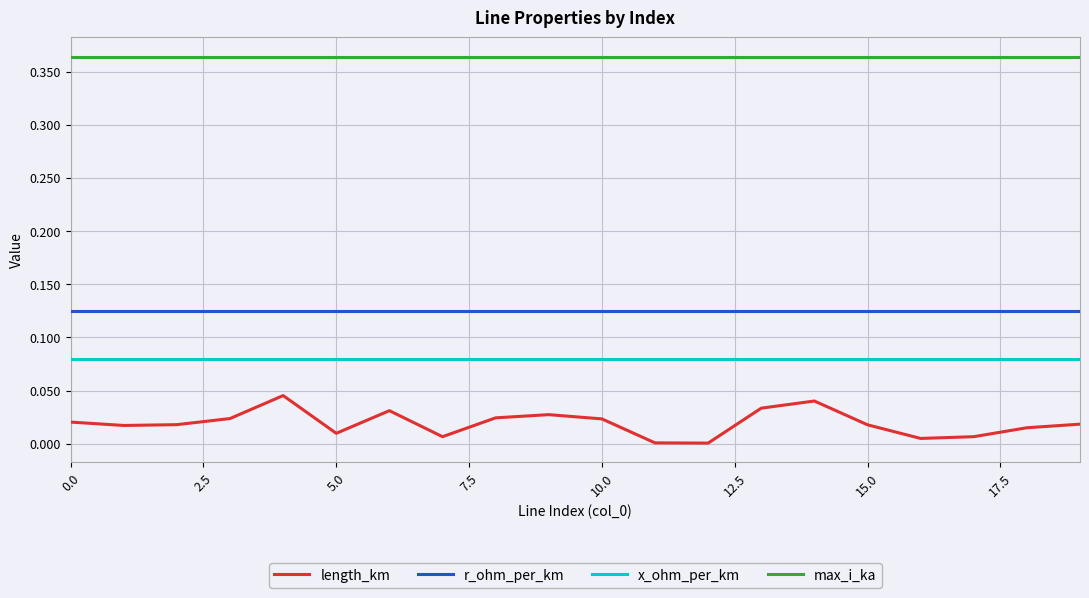

True or false: x_ohm_per_km and max_i_ka intersect in this chart.

False